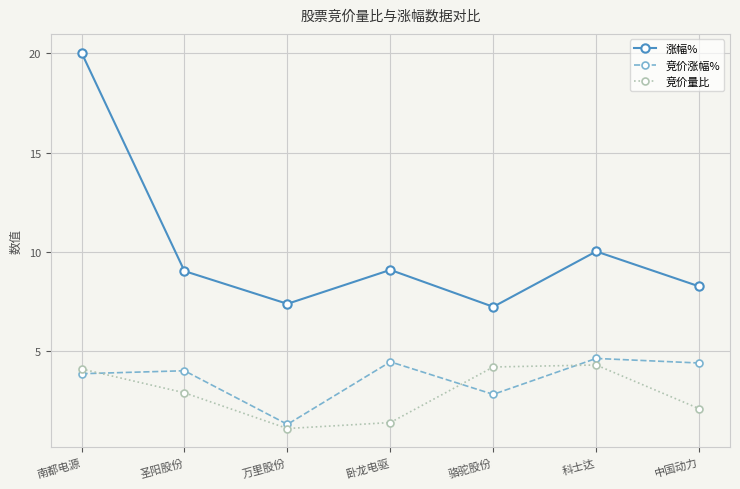

In 涨幅%, how many points are higher than both neighbors (excluding endpoints)?

2